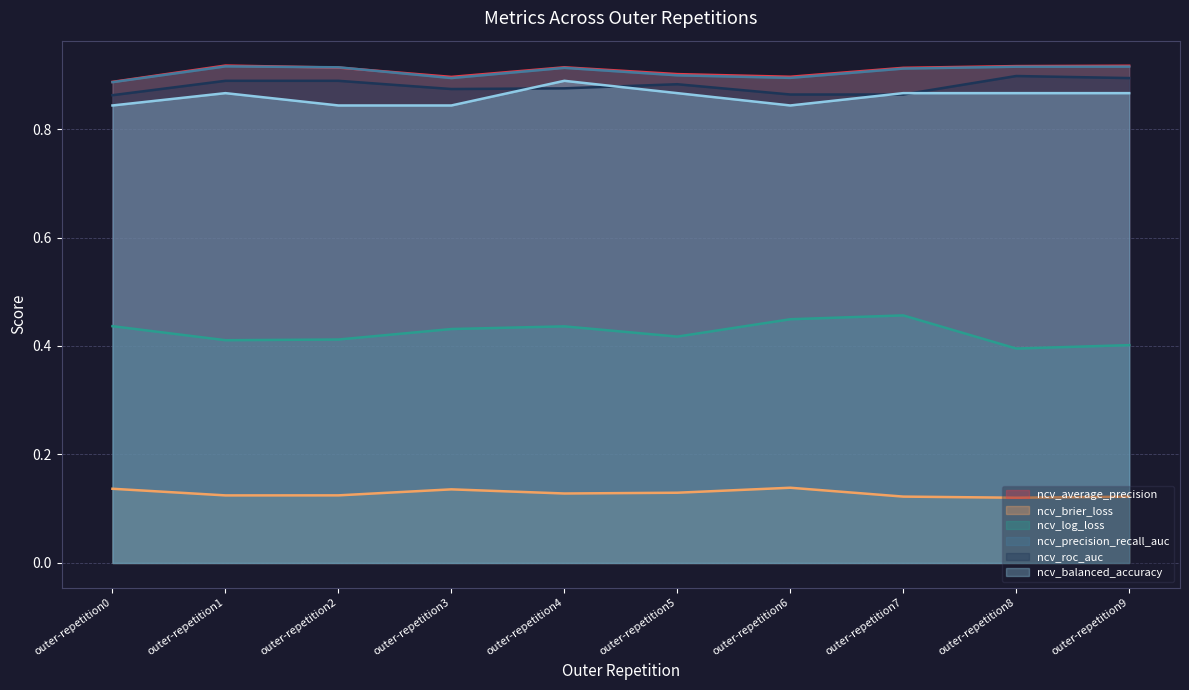

Is it true that ncv_brier_loss equals 0.1 at outer-repetition6?

True